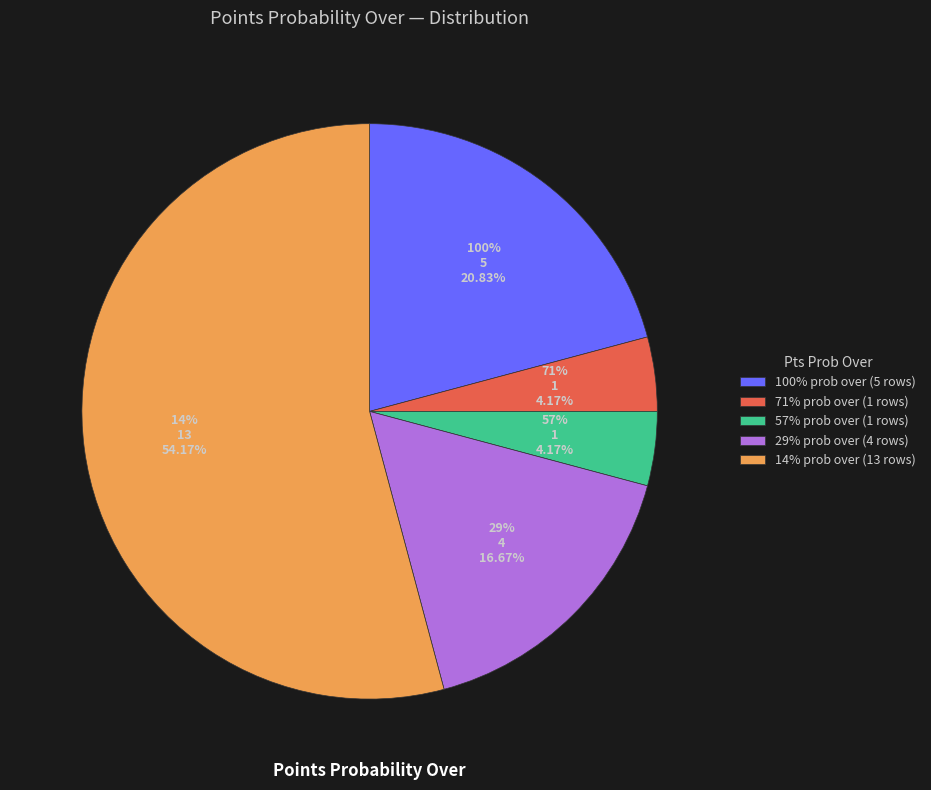

To the nearest percent, what portion does 57 represent?

4%